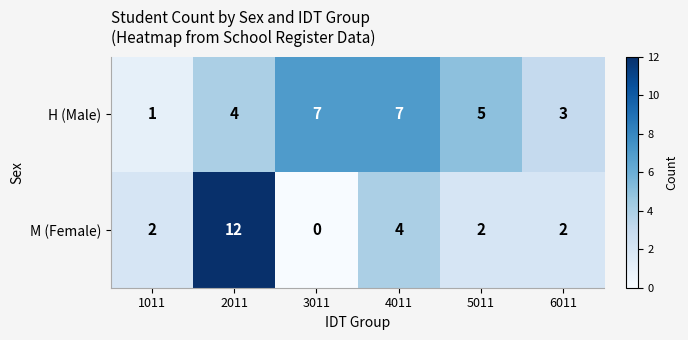

Rank the series by their average value, from highest to lowest.

H (Male), M (Female)